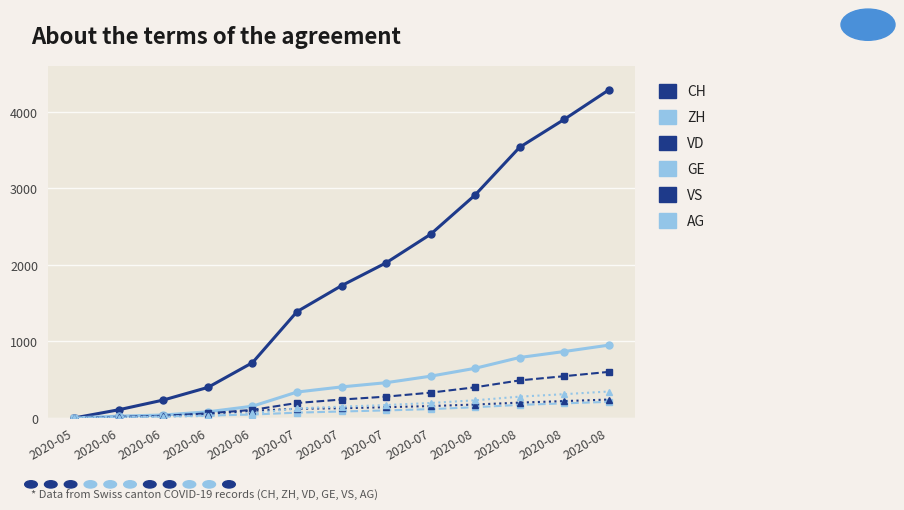

Count the number of categories in the chart.

13